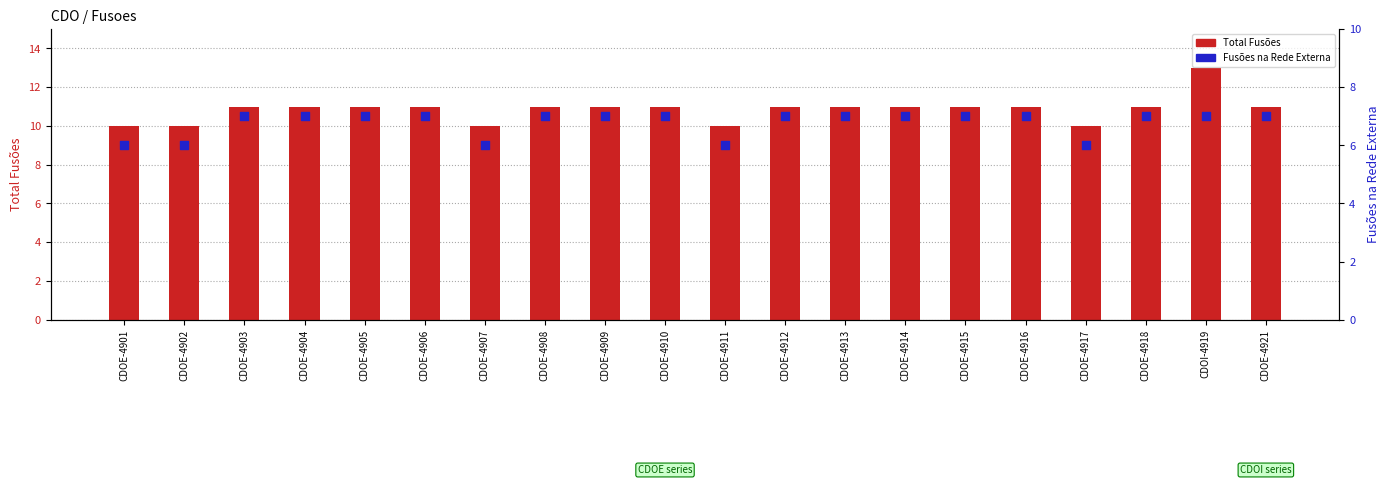

Which series has the largest Y range (max minus min)?

Total Fusões